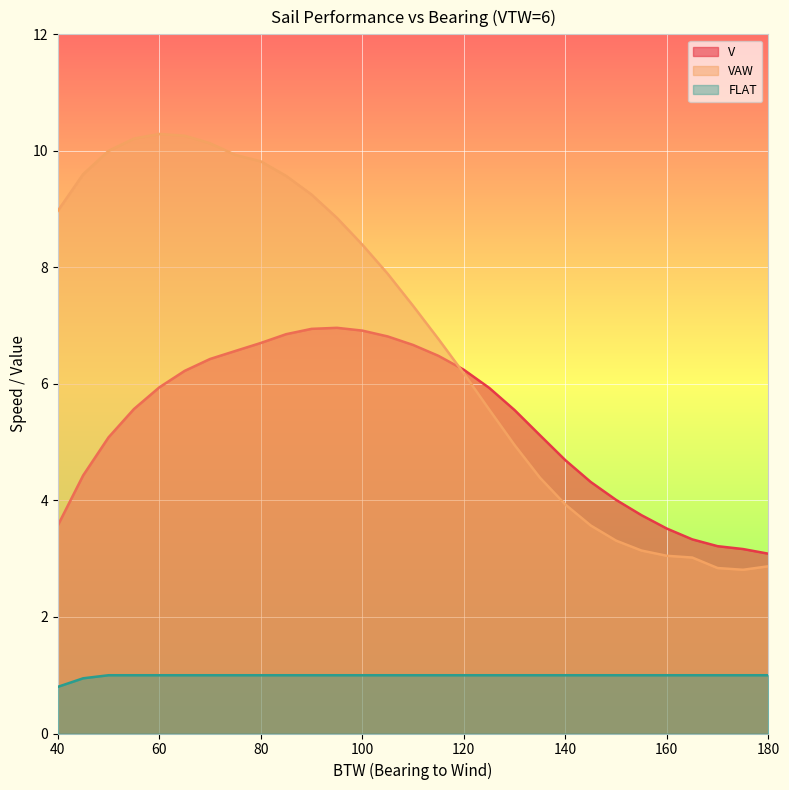

Which series has the largest total across all categories?

VAW